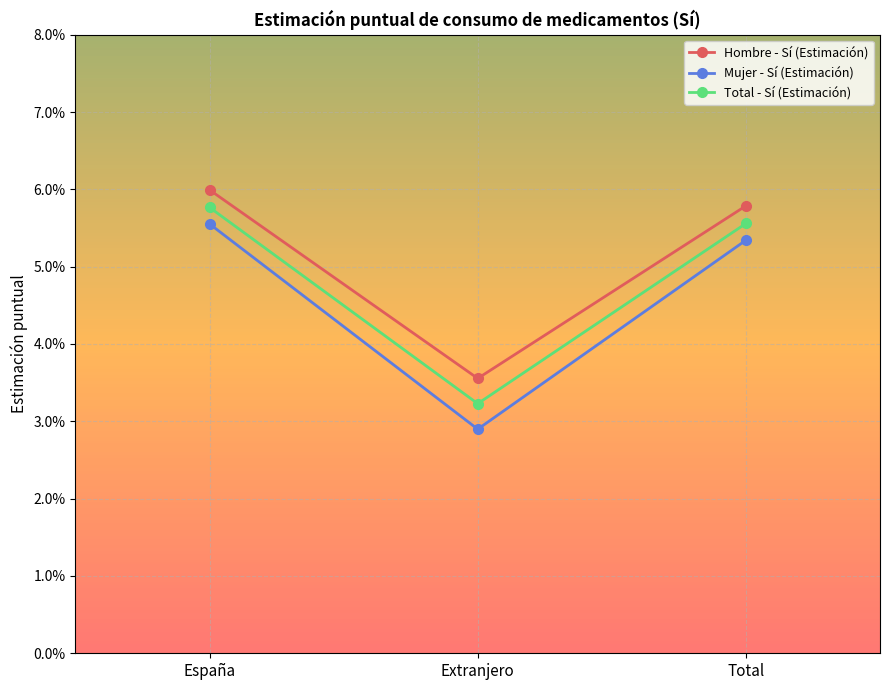

List the series in order of their overall mean, highest first.

Hombre - Sí (Estimación), Total - Sí (Estimación), Mujer - Sí (Estimación)